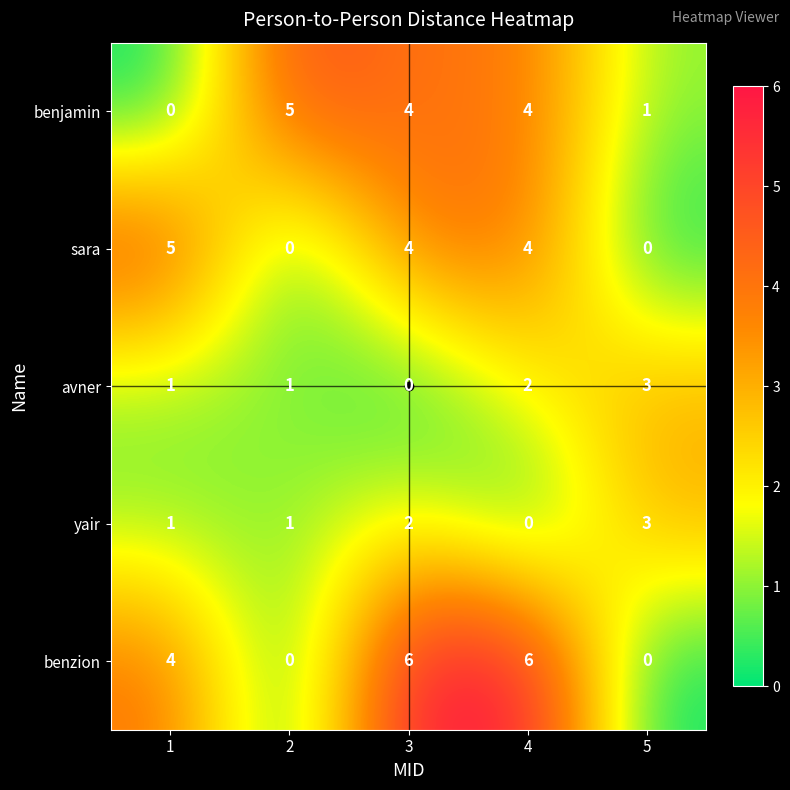

What is the highest value of the benzion series?

6